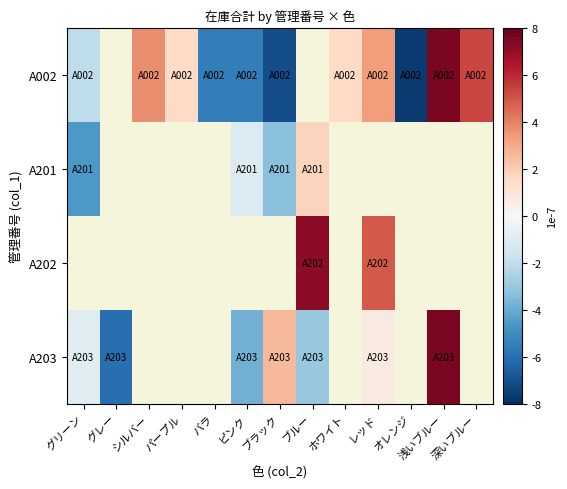

How many values in the A002 series are below 0?

5